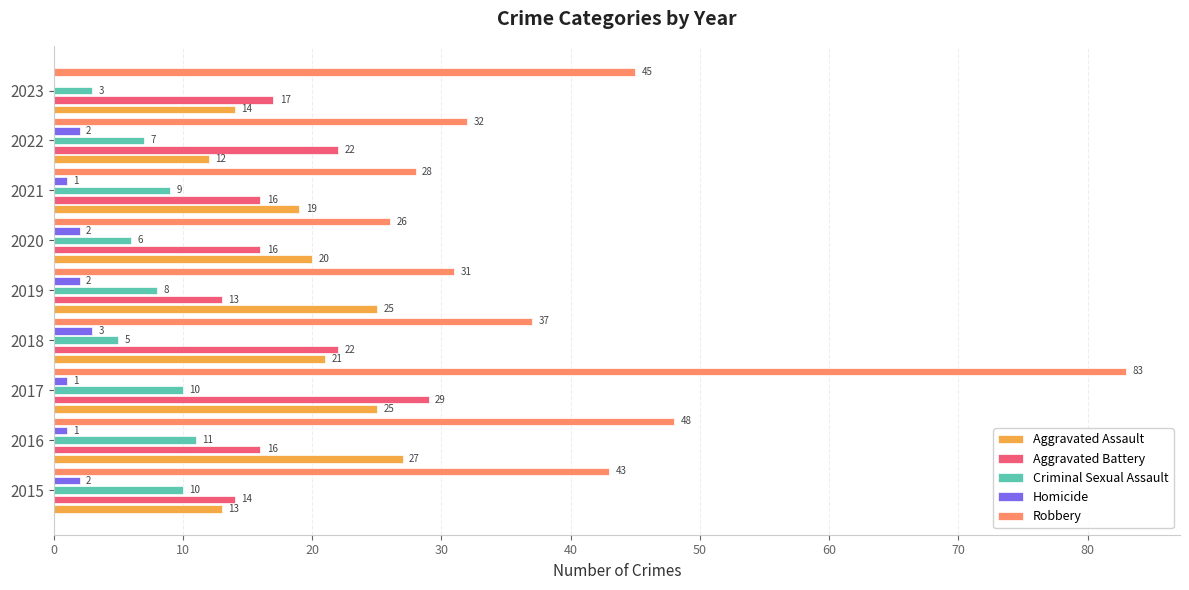

Between 2016 and 2017, which series saw the biggest shift?

Robbery